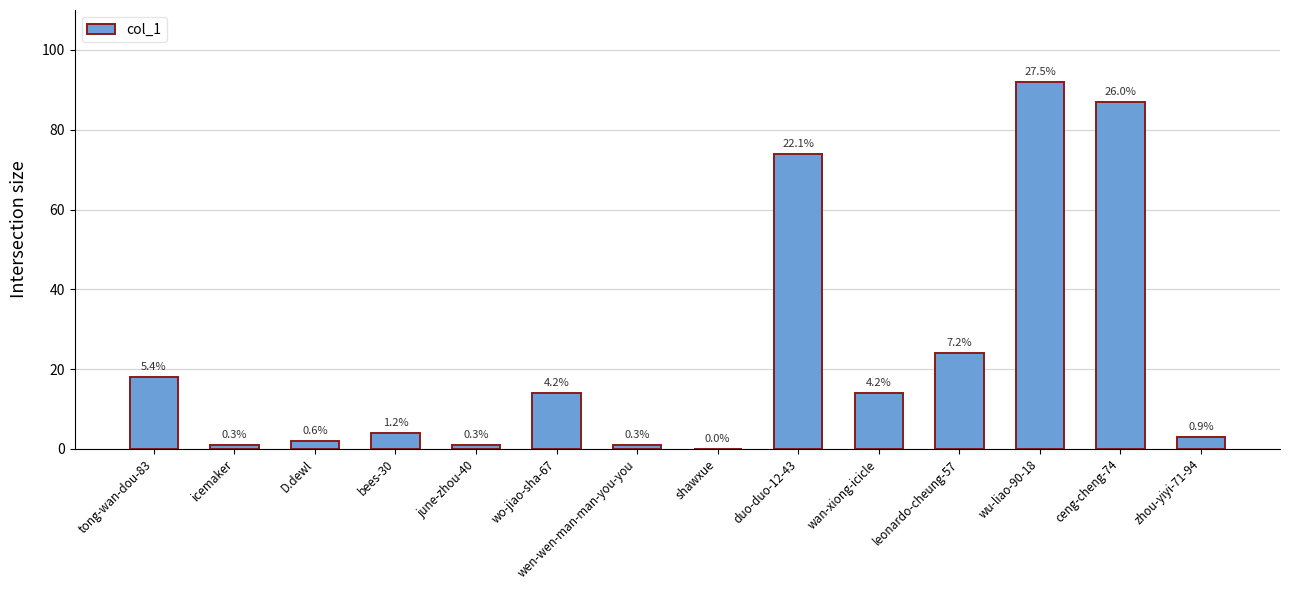

Reading left to right, what are all the values shown in this chart?

18	1	2	4	1	14	1	0	74	14	24	92	87	3